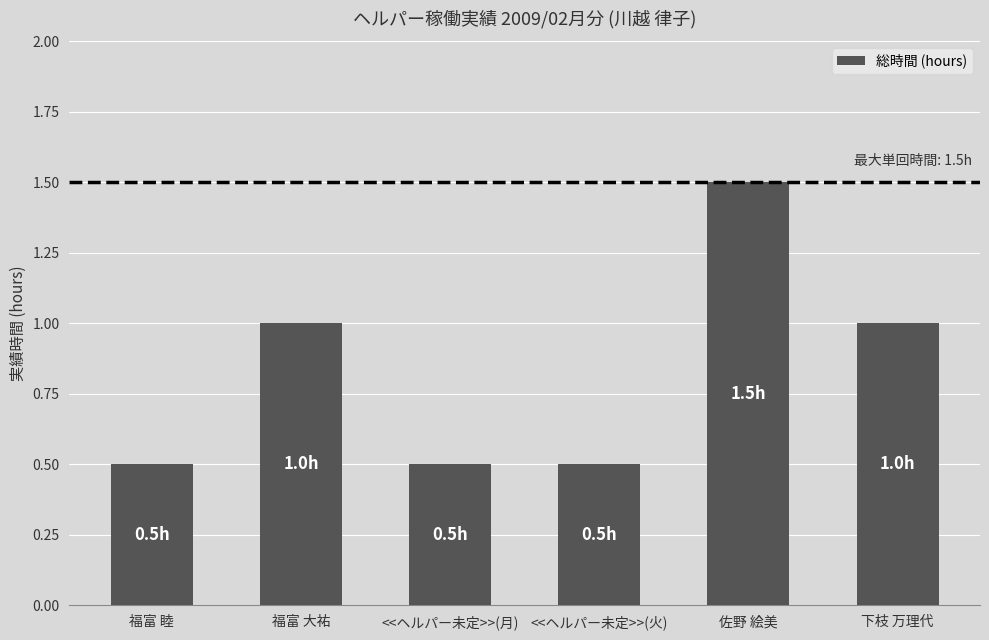

What is the sum of all values?

5.0